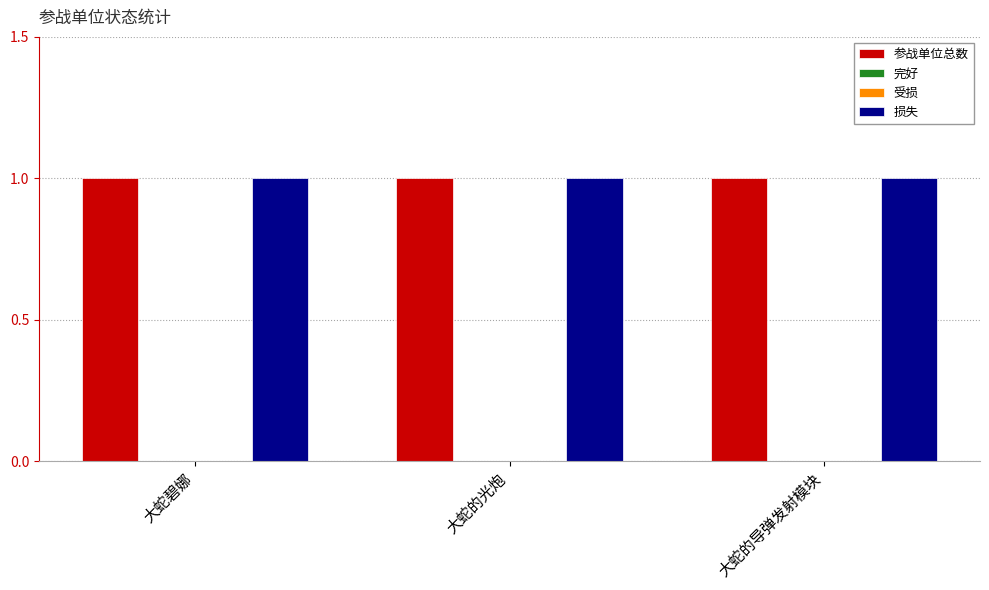

What is the difference between the highest and lowest values at 大蛇碧娜?

1